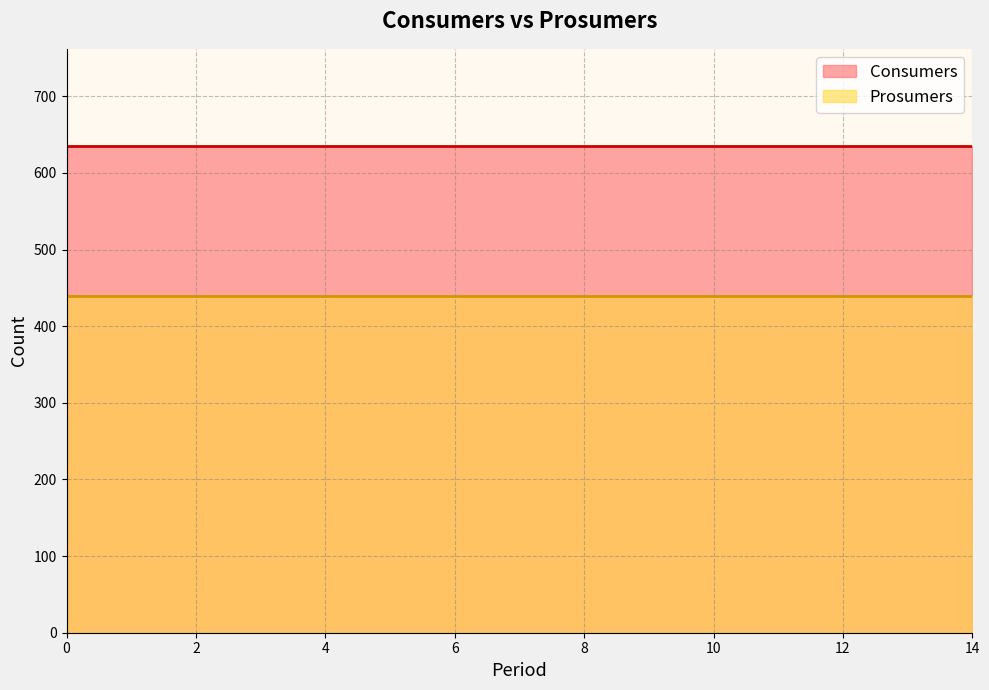

How many data points does each series have?

15